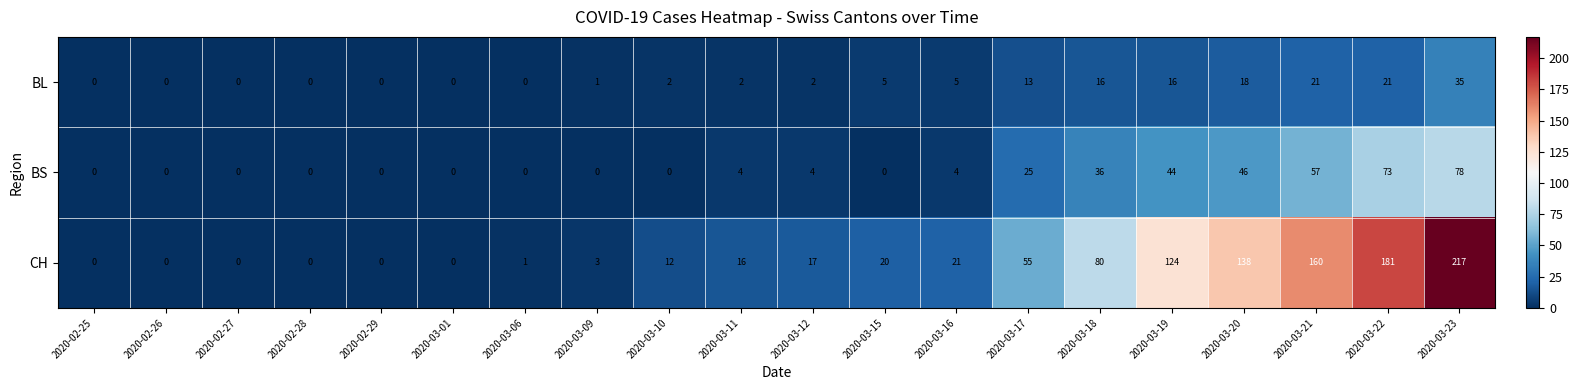

Rank the series by their average value, from lowest to highest.

BL, BS, CH